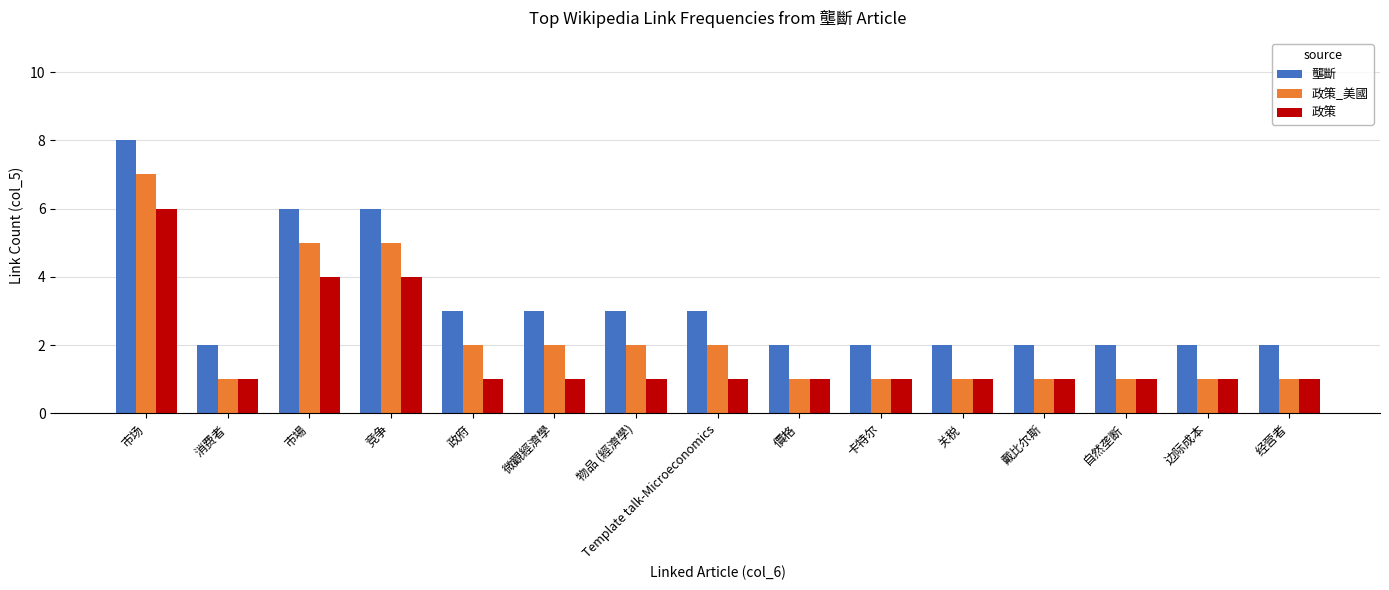

How many data points does each series have?

15